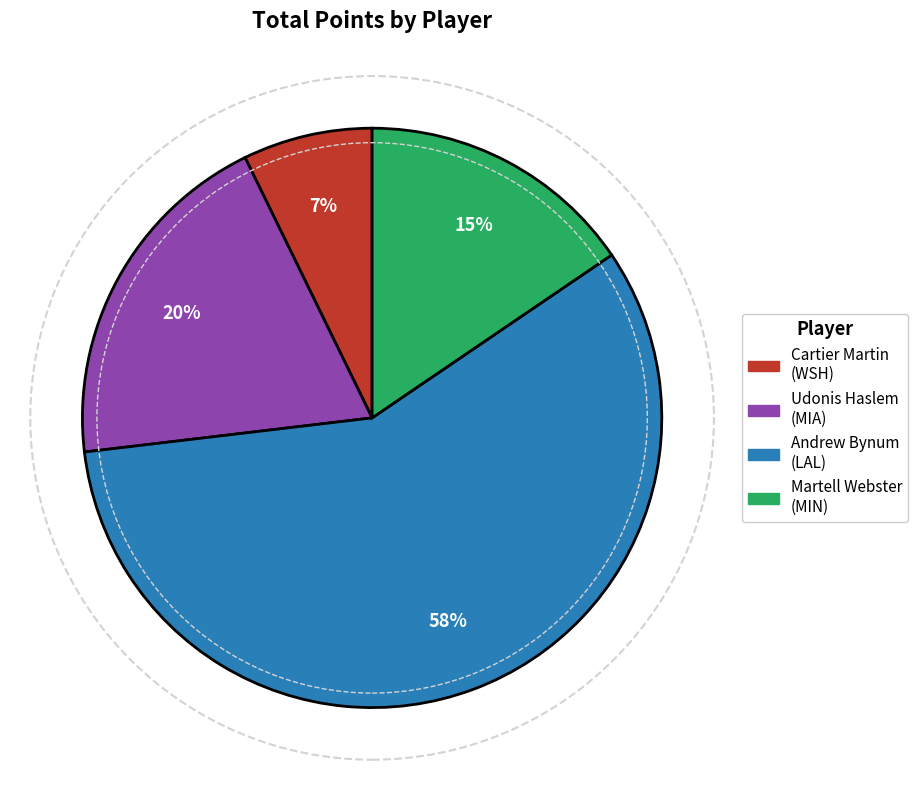

Is there a majority slice in this chart?

Yes